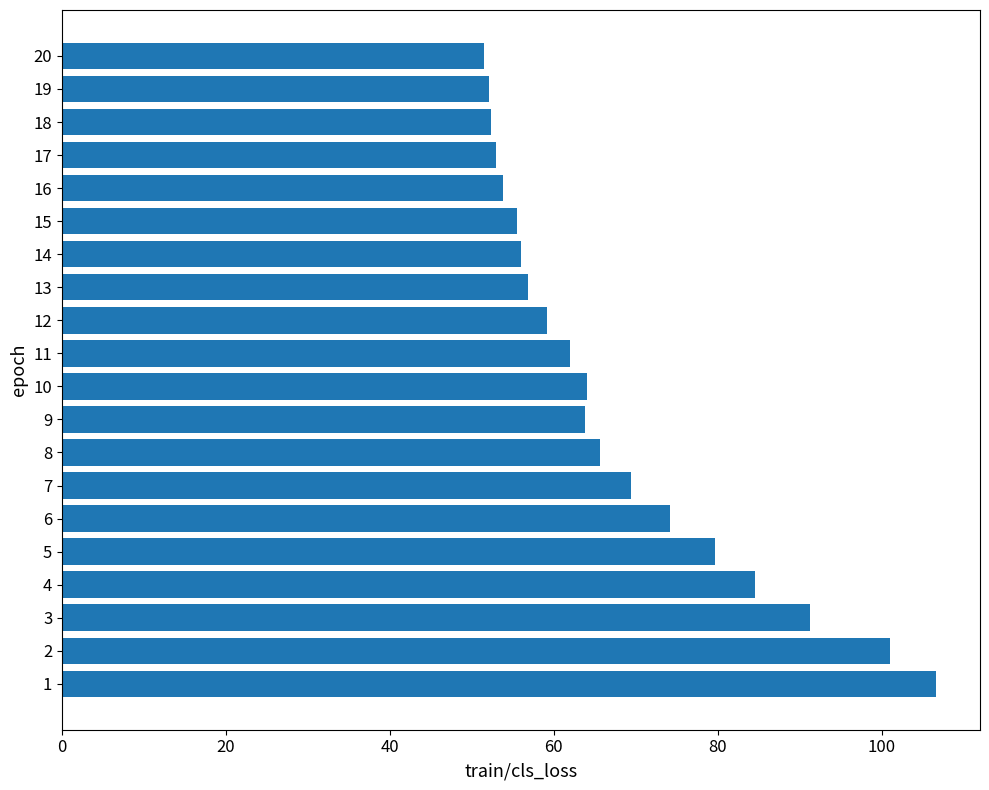

What is the change in value from 5 to 7?

-10.2